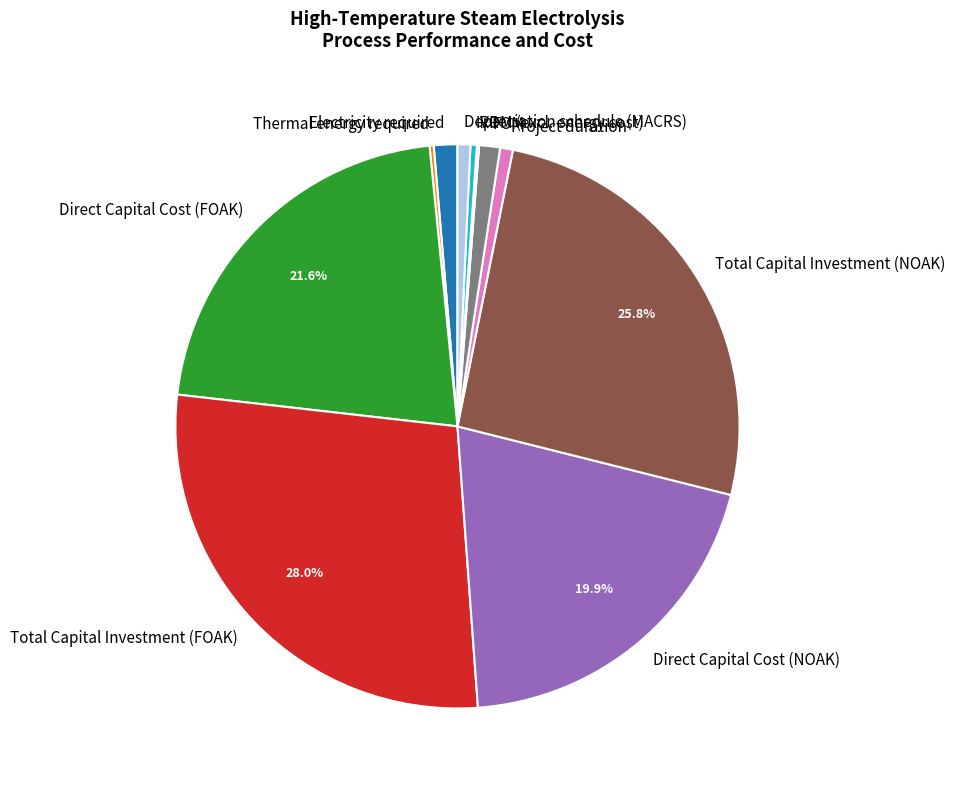

True or false: FOM accounts for 1% of the total.

True